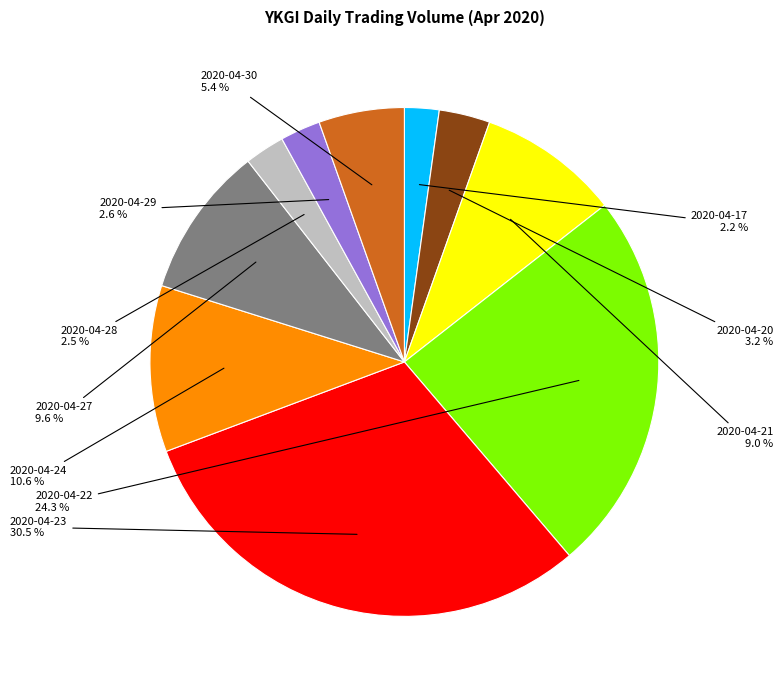

Which category has the biggest portion of the pie?

2020-04-23